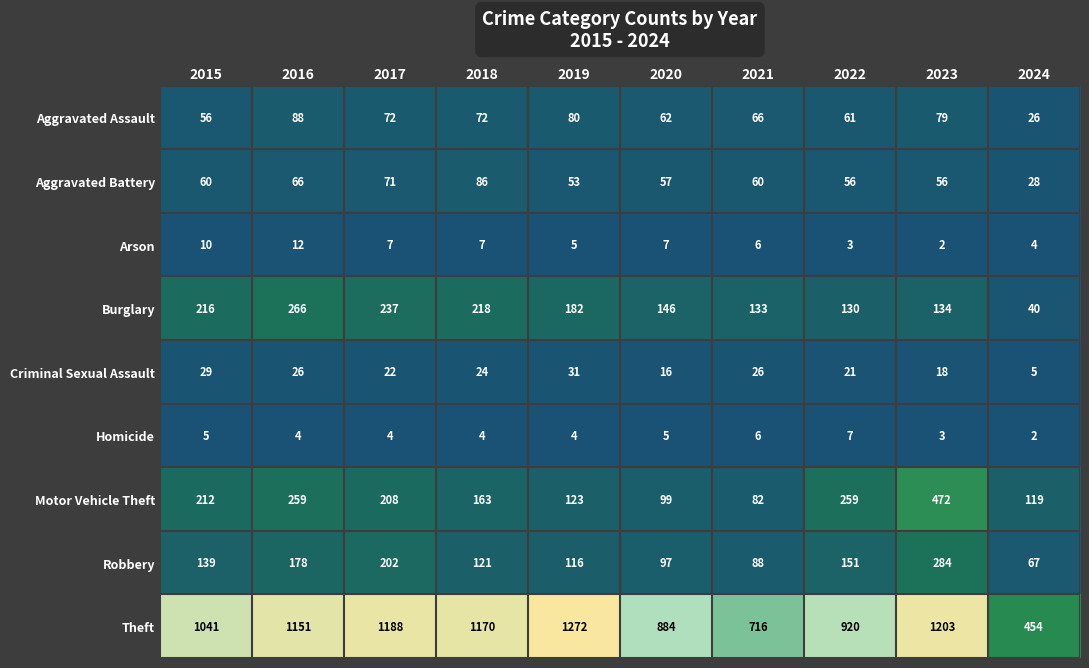

What is the difference between the highest and lowest values at 2022?

917